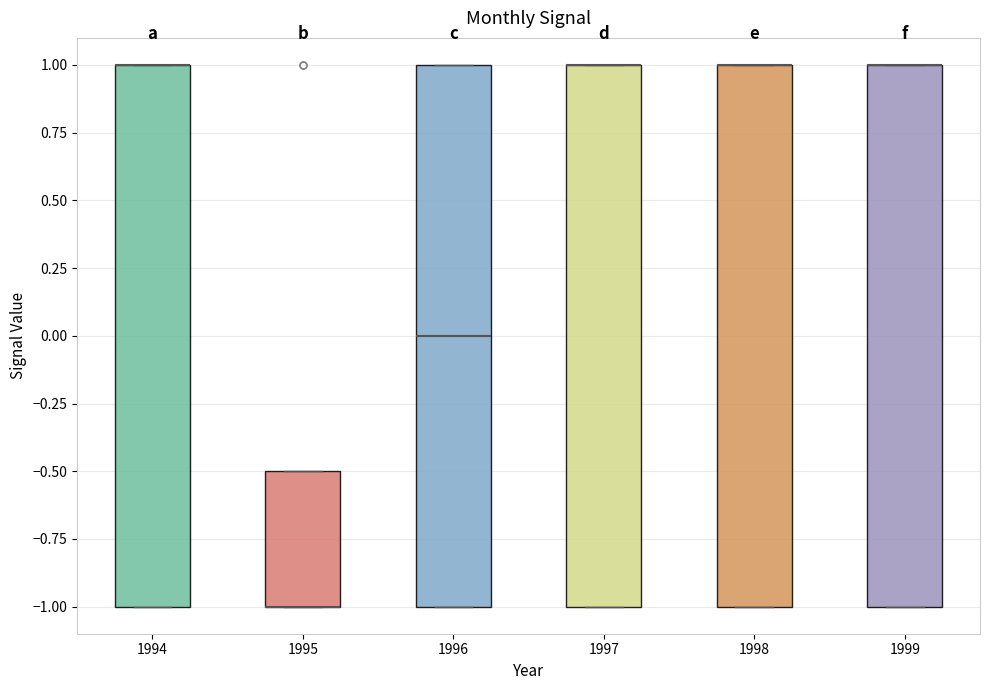

Reading left to right, transcribe this box plot: for each box, give where its median line is, the range the box spans, and where its two whiskers end, as read against the y-axis. The values are not printed on the chart, so give them approximately, as read against the axis.

1994: median 1.0 (drawn on the box's upper edge), box -1.0 to 1.0, whiskers -1.0 to 1.0
1995: median -1.0 (drawn on the box's lower edge), box -1.0 to -0.5, whiskers -1.0 to -0.5
1996: median 0.0, box -1.0 to 1.0, whiskers -1.0 to 1.0
1997: median 1.0 (drawn on the box's upper edge), box -1.0 to 1.0, whiskers -1.0 to 1.0
1998: median 1.0 (drawn on the box's upper edge), box -1.0 to 1.0, whiskers -1.0 to 1.0
1999: median 1.0 (drawn on the box's upper edge), box -1.0 to 1.0, whiskers -1.0 to 1.0